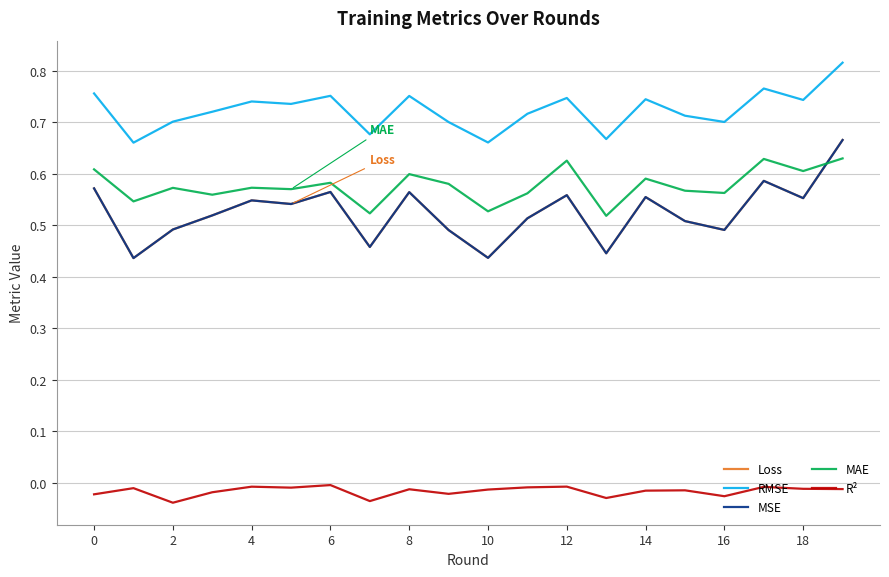

How many lines are shown in the chart?

5